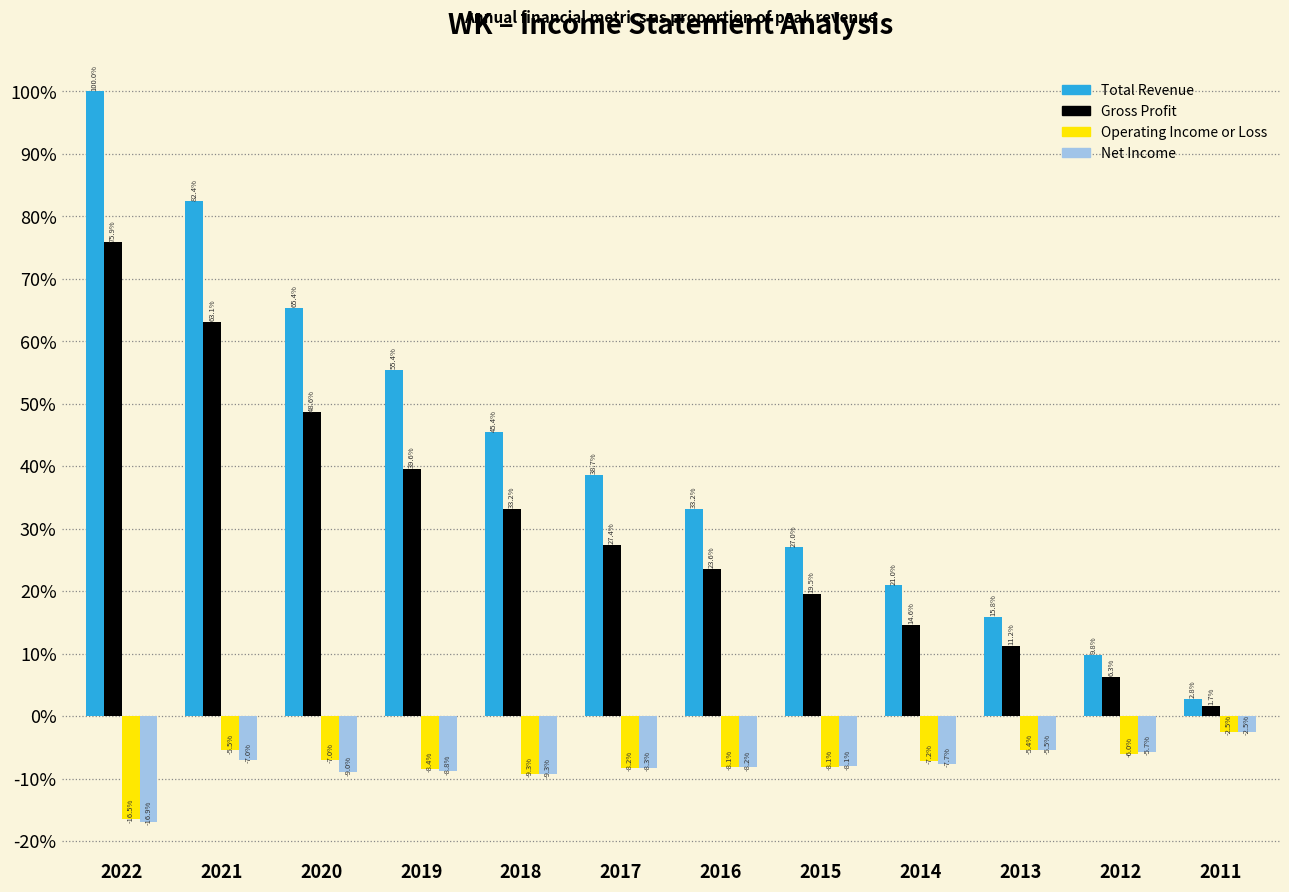

Reading left to right, what are all the values shown in this chart?

Total Revenue: 2022=100.0	2021=82.4	2020=65.4	2019=55.4	2018=45.4	2017=38.7	2016=33.2	2015=27.0	2014=21.0	2013=15.8	2012=9.8	2011=2.8
Gross Profit: 2022=75.9	2021=63.1	2020=48.6	2019=39.6	2018=33.2	2017=27.4	2016=23.6	2015=19.5	2014=14.6	2013=11.2	2012=6.3	2011=1.7
Operating Income or Loss: 2022=-16.5	2021=-5.5	2020=-7.0	2019=-8.4	2018=-9.3	2017=-8.2	2016=-8.1	2015=-8.1	2014=-7.2	2013=-5.4	2012=-6.0	2011=-2.5
Net Income: 2022=-16.9	2021=-7.0	2020=-9.0	2019=-8.8	2018=-9.3	2017=-8.3	2016=-8.2	2015=-8.1	2014=-7.7	2013=-5.5	2012=-5.7	2011=-2.5